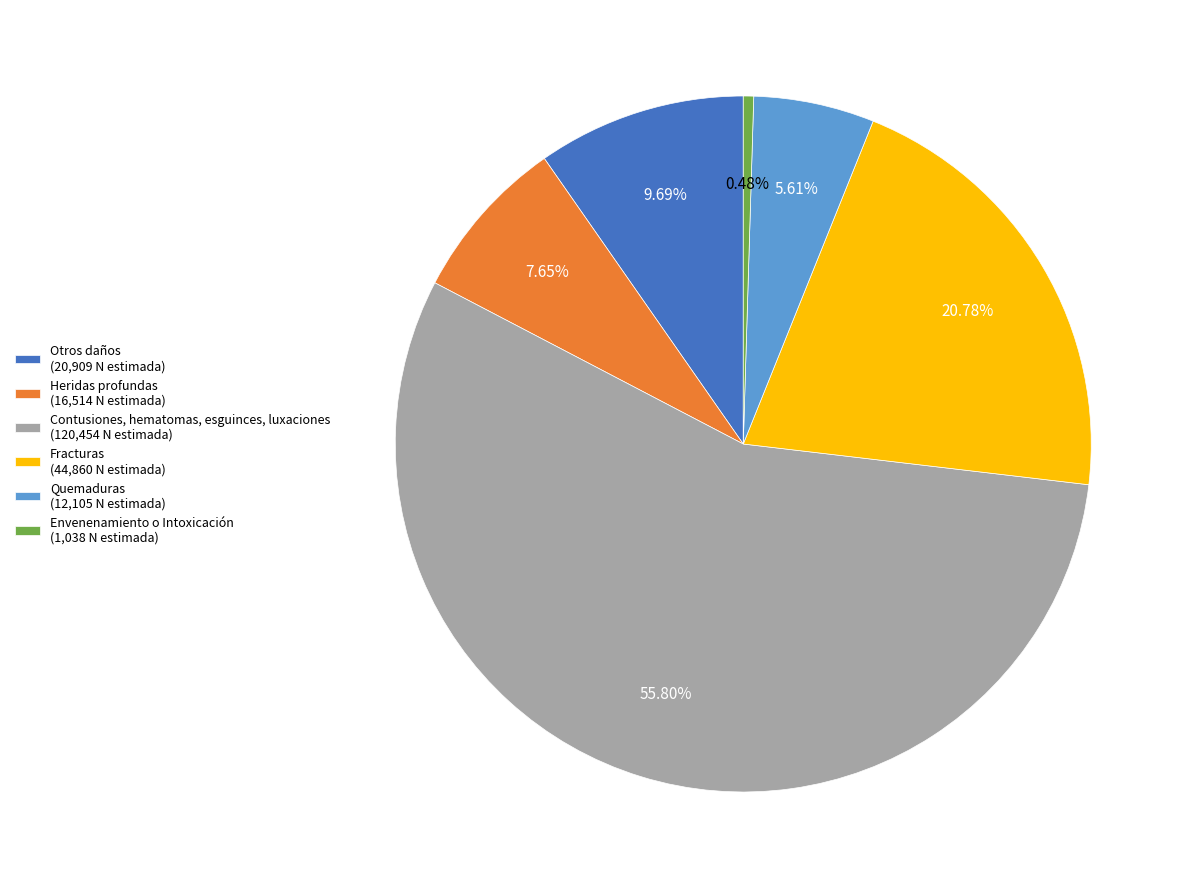

To the nearest percent, what is the difference between the Contusiones, hematomas, esguinces, luxaciones and Fracturas slice percentages?

35%